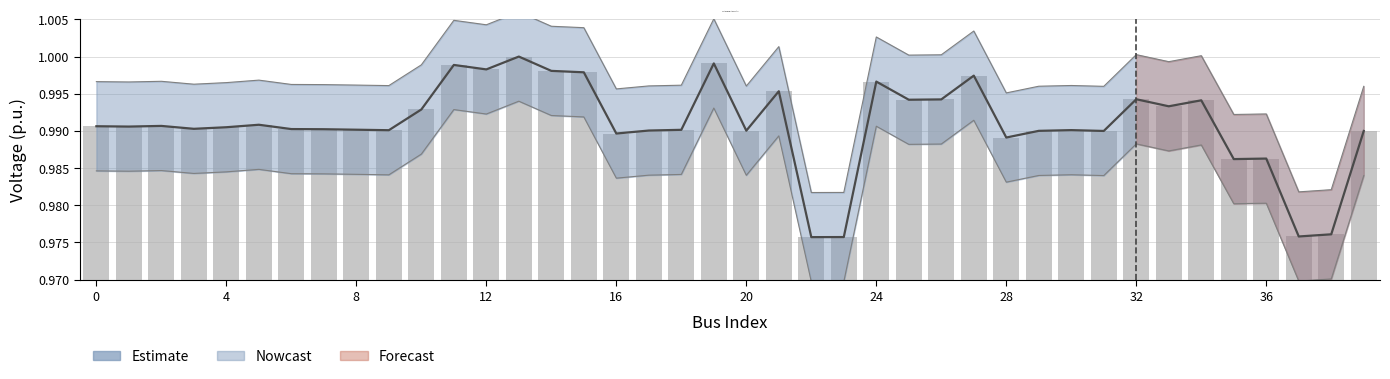

What is the sum of all Estimate values?

39.6